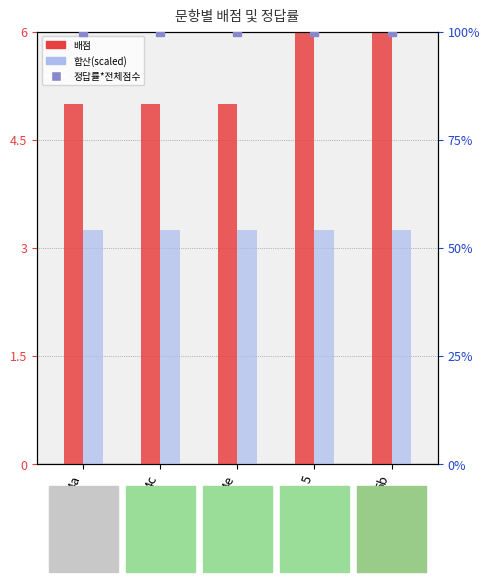

What is the maximum value shown in the chart?

10.0